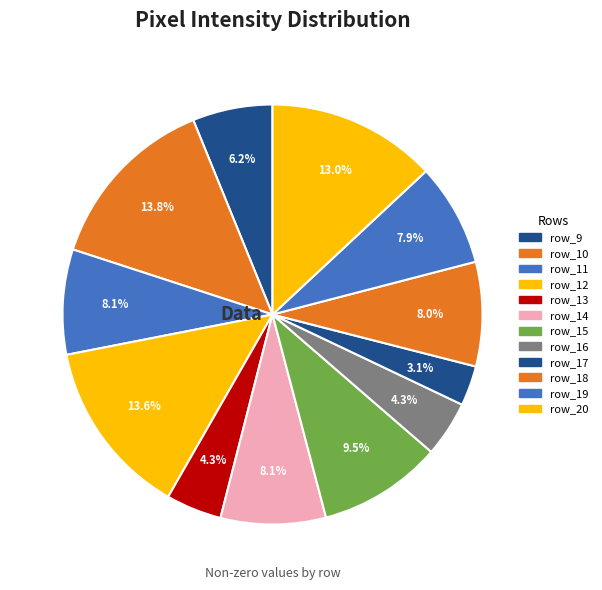

Count the number of slices in the pie.

12